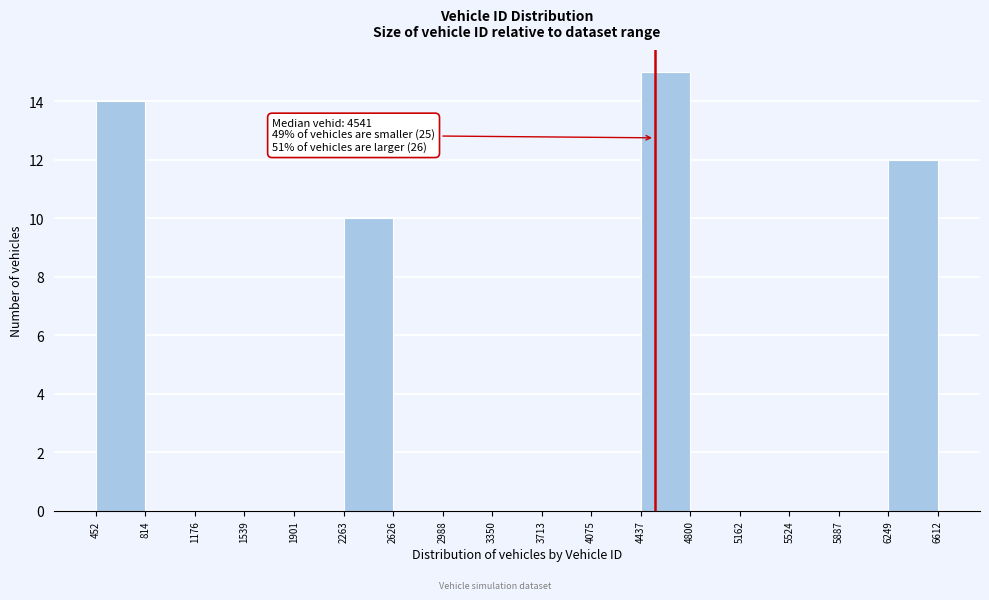

Which range on the x-axis has the tallest bar?

4437 to 4800